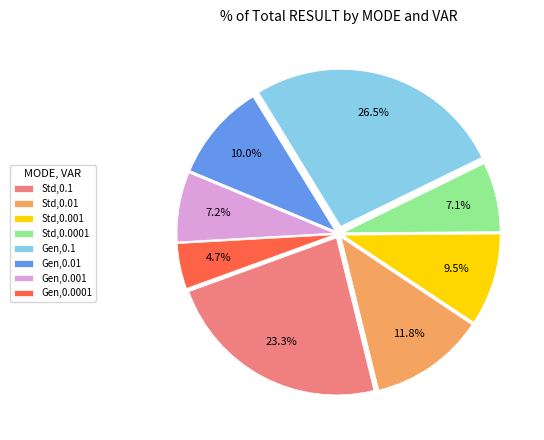

Between Gen,0.001 and Std,0.001, which is larger?

Std,0.001